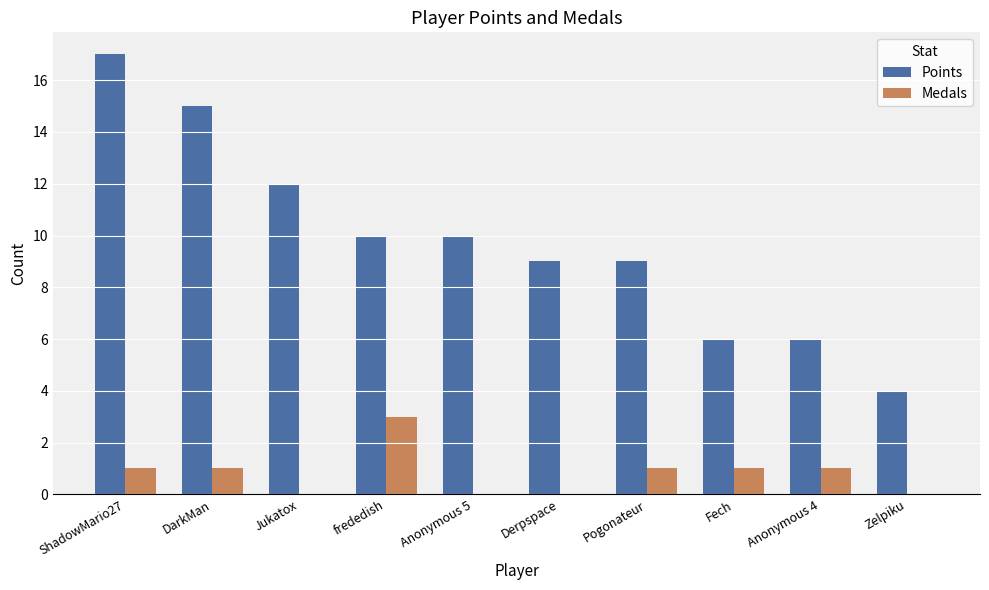

Count the number of data series in this chart.

2